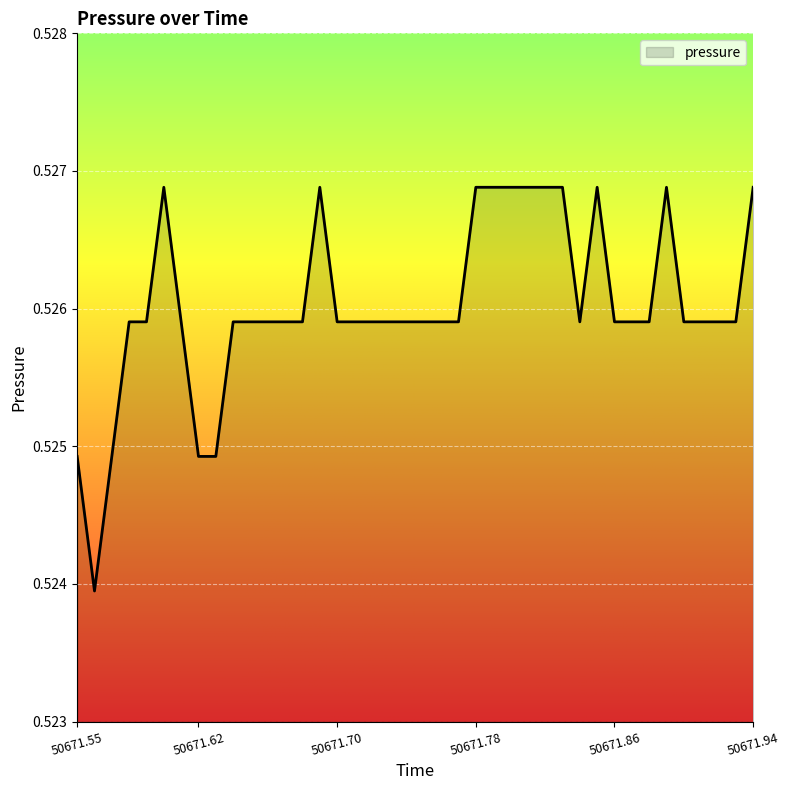

List the labels in order of value, largest first.

50671.6, 50671.69, 50671.78, 50671.79, 50671.8, 50671.81, 50671.82, 50671.83, 50671.85, 50671.89, 50671.94, 50671.58, 50671.59, 50671.61, 50671.64, 50671.65, 50671.66, 50671.67, 50671.68, 50671.7, 50671.71, 50671.71, 50671.73, 50671.74, 50671.75, 50671.76, 50671.77, 50671.84, 50671.86, 50671.87, 50671.88, 50671.9, 50671.91, 50671.92, 50671.93, 50671.55, 50671.57, 50671.62, 50671.63, 50671.56